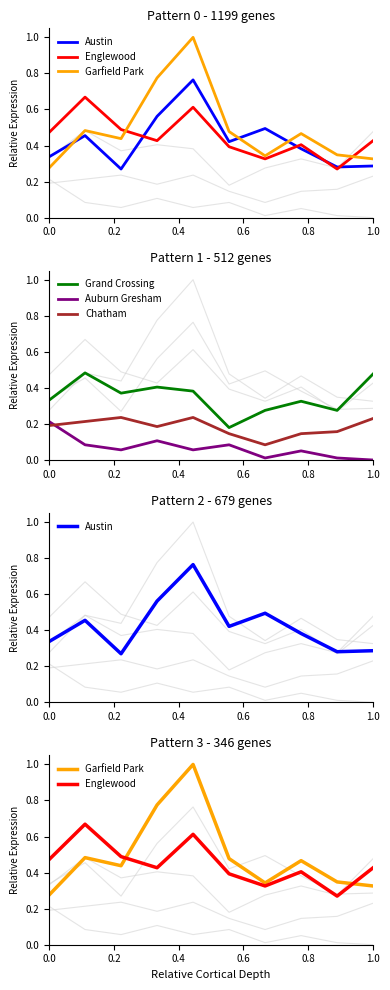

How many intersections are there between Chatham and Auburn Gresham?

1